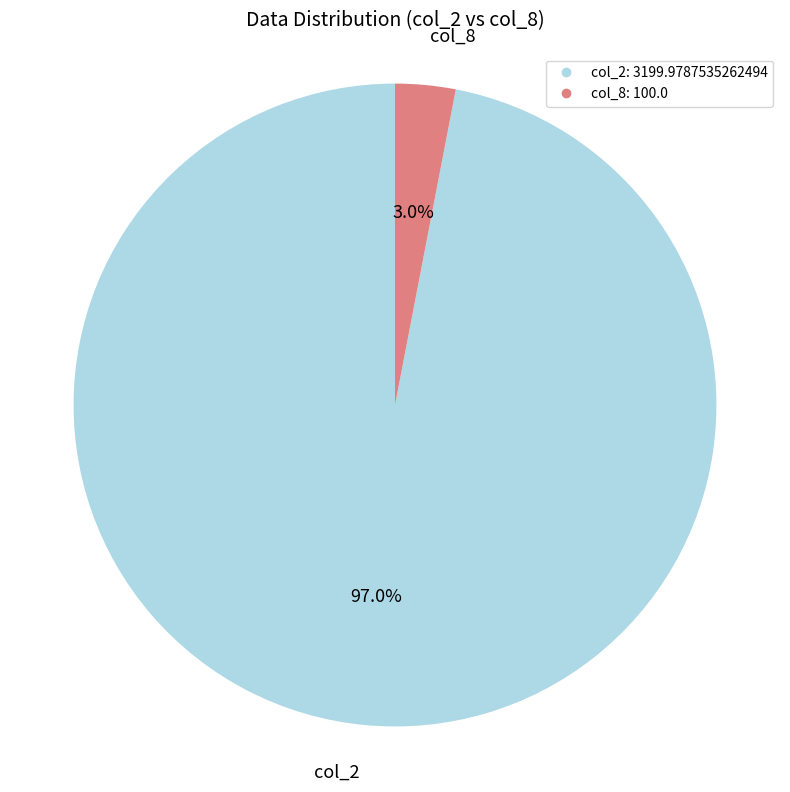

Is there any slice that represents more than half of the pie?

Yes